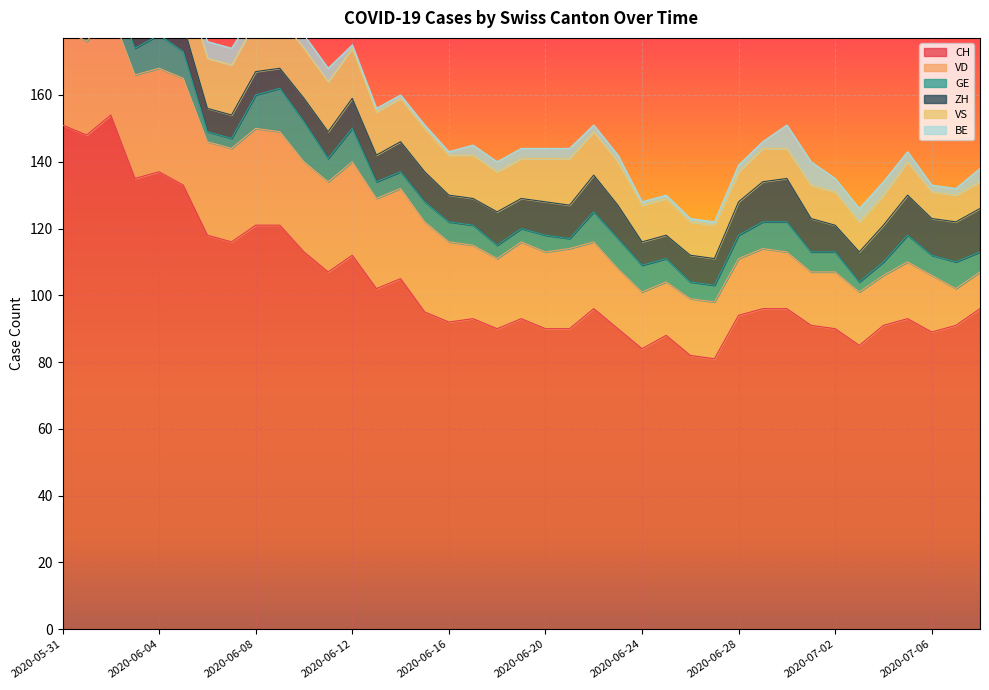

The VS series shows 8 at 2020-06-22. True or false?

False